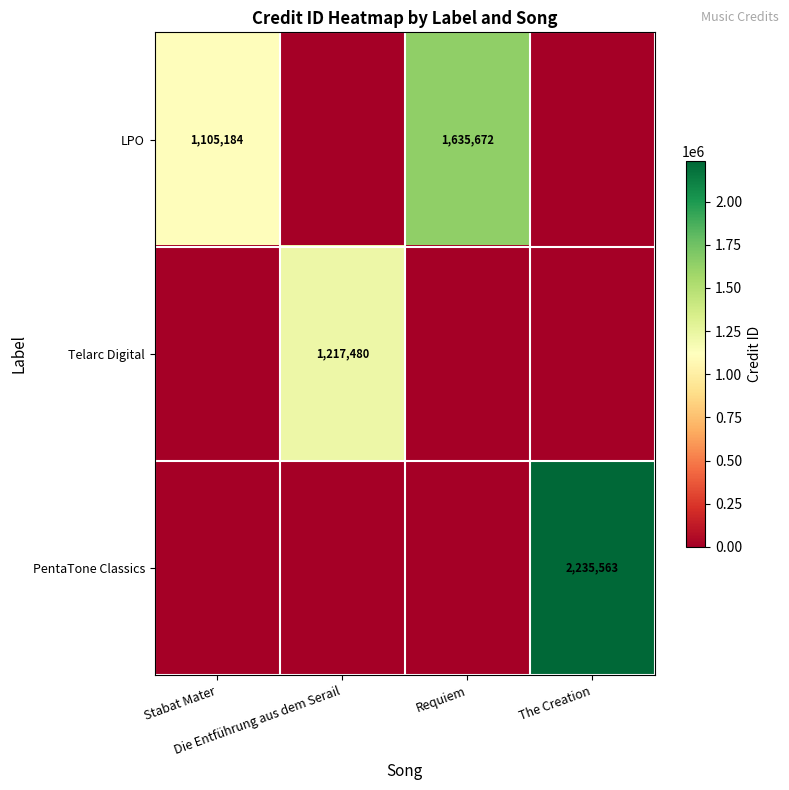

At how many categories does at least one series exceed 2114636?

1